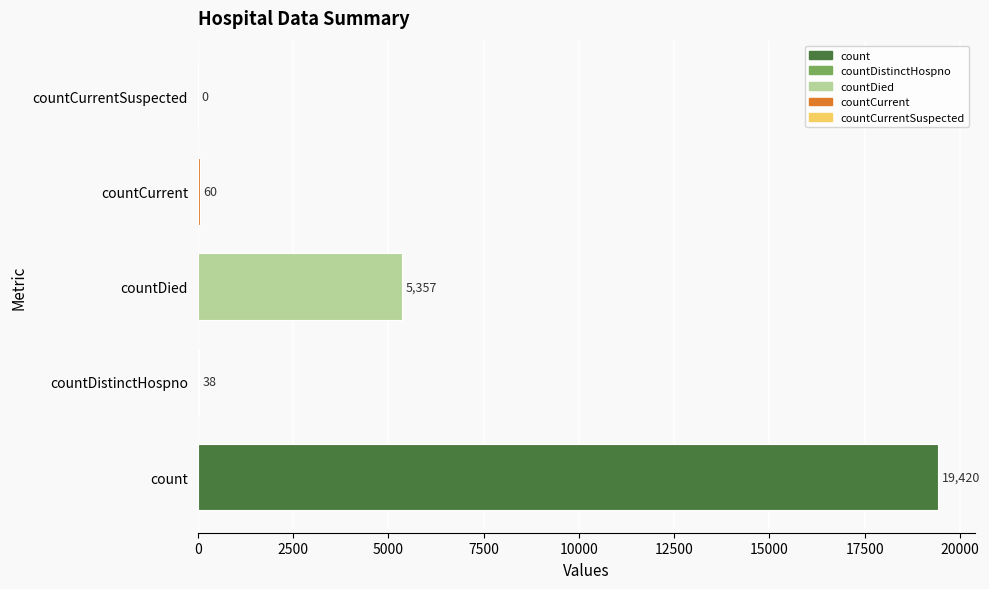

Does the chart contain stacked bars?

No